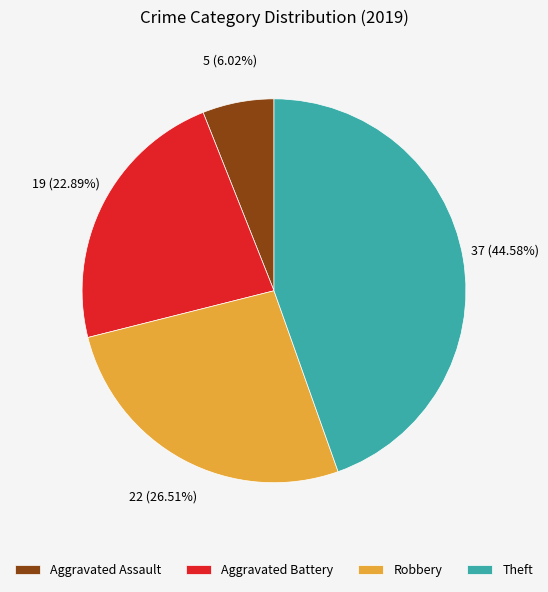

Which category has the smallest portion of the pie?

Aggravated Assault